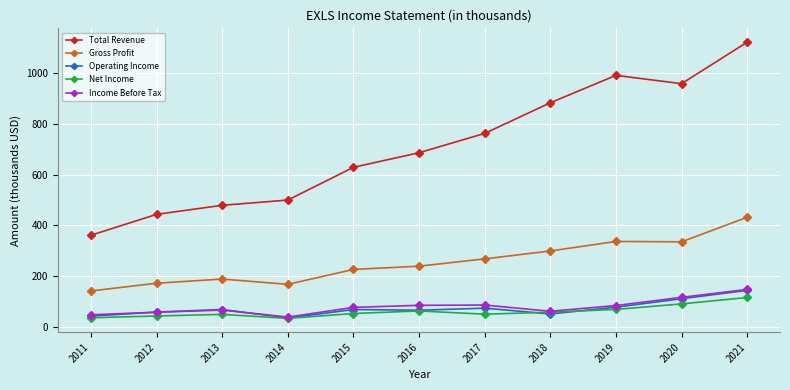

What is the spread (max minus min) of values at 2021?

1007.5